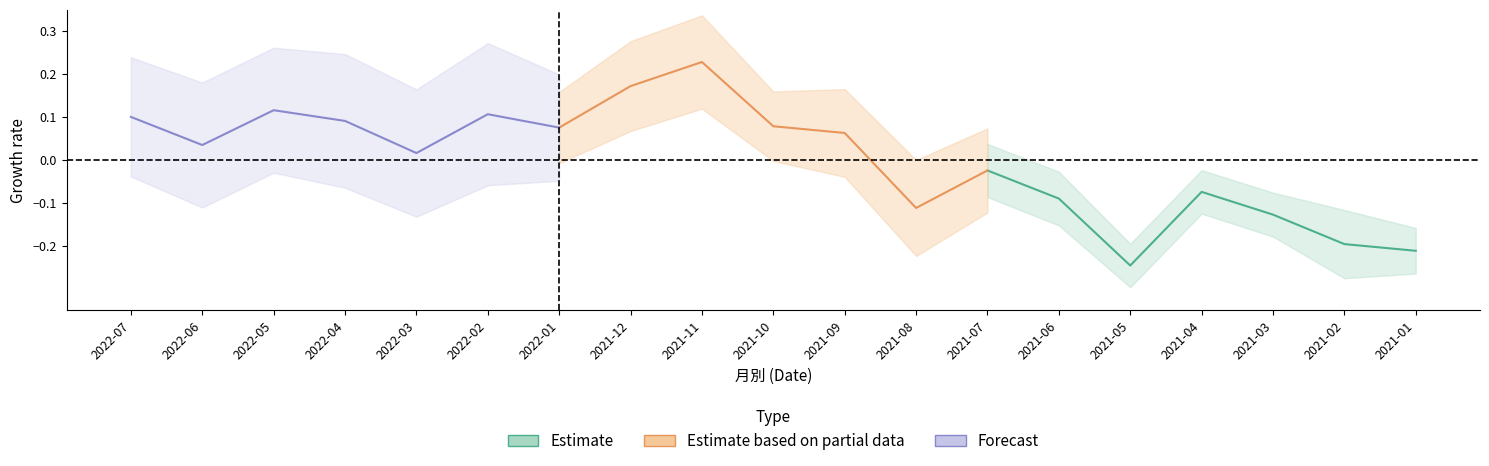

Which series has the largest range (max minus min)?

Estimate based on partial data